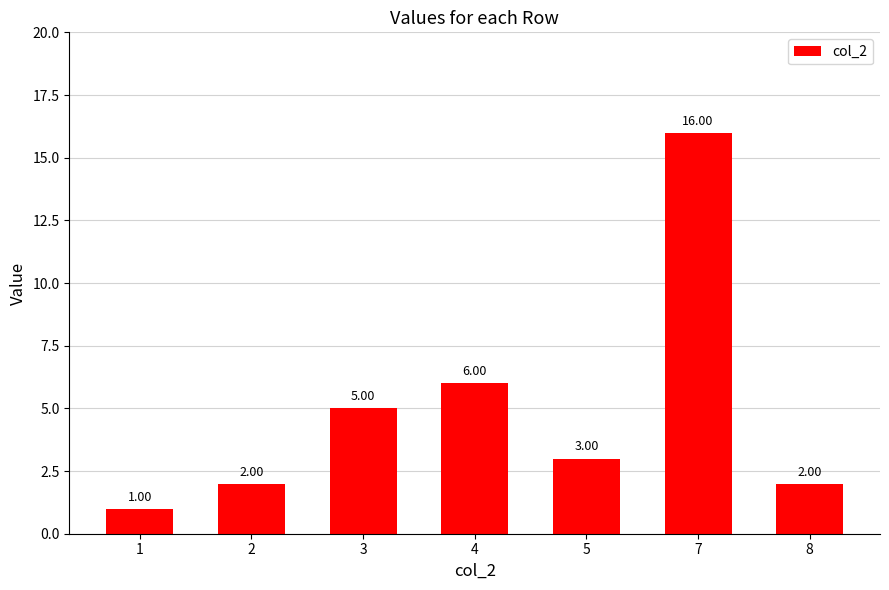

At which label does the data first exceed 3?

3